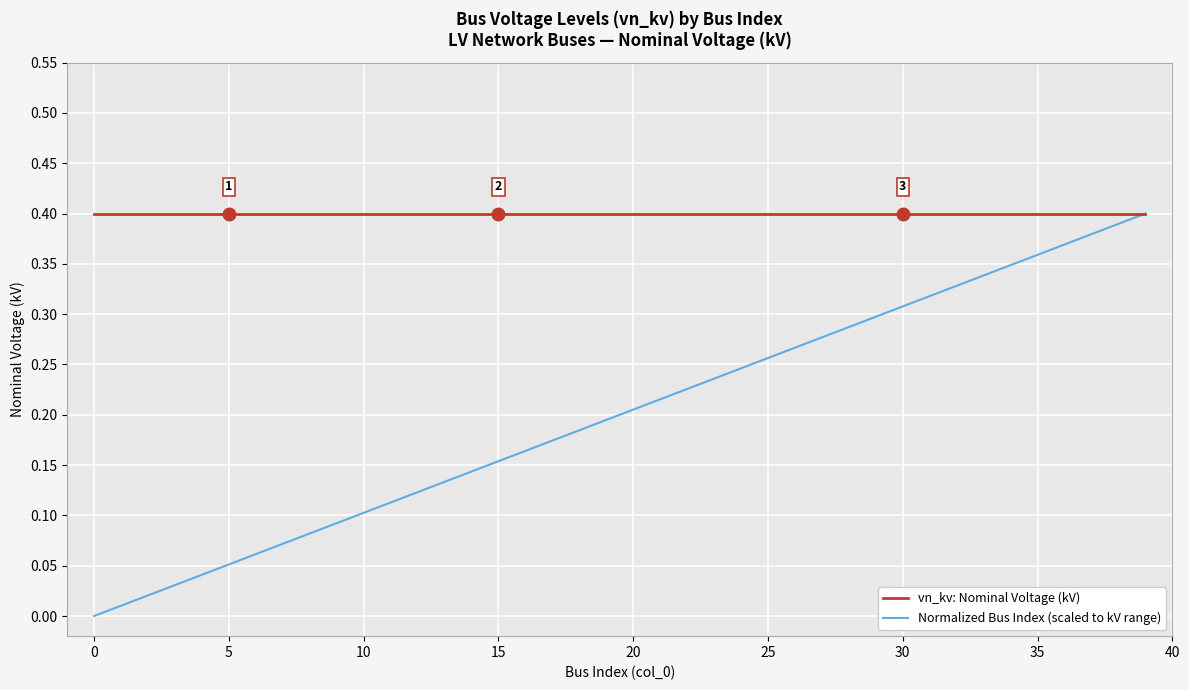

Which series has the largest total across all categories?

vn_kv: Nominal Voltage (kV)